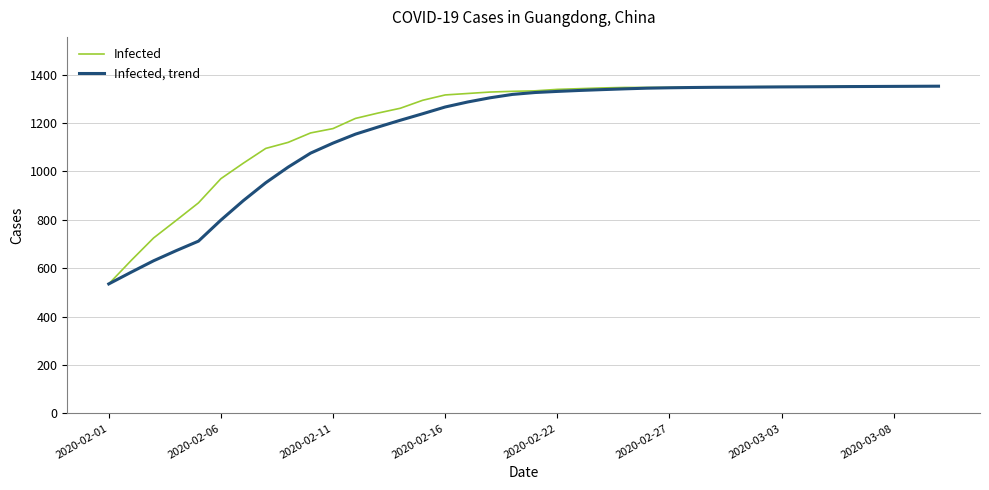

Rank the series by their maximum value, from lowest to highest.

Infected, trend, Infected